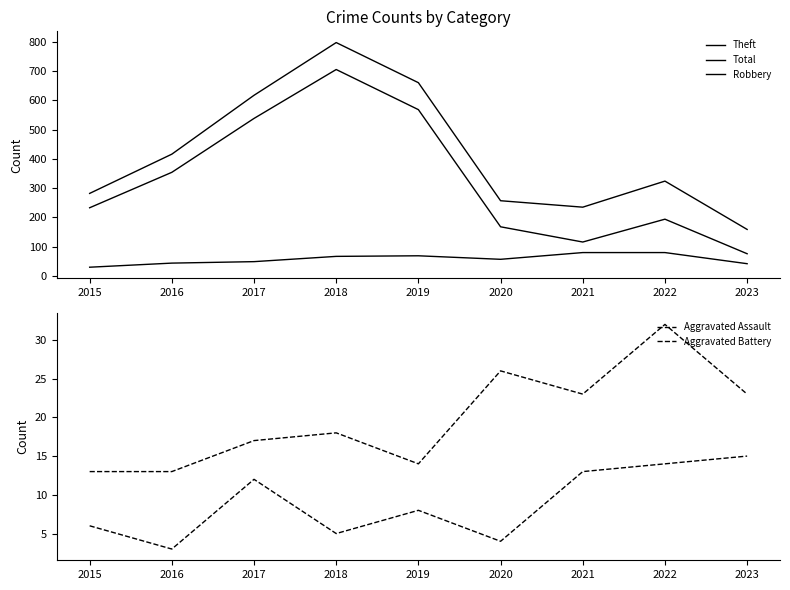

How many interior local valleys does the Theft series have?

1